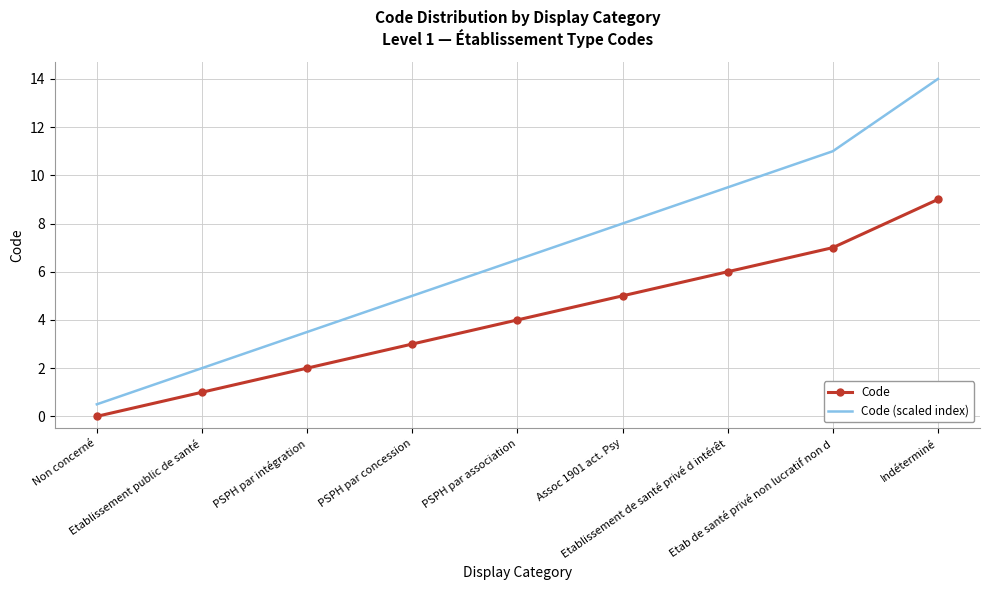

Which series has the widest spread of values?

Code (scaled index)